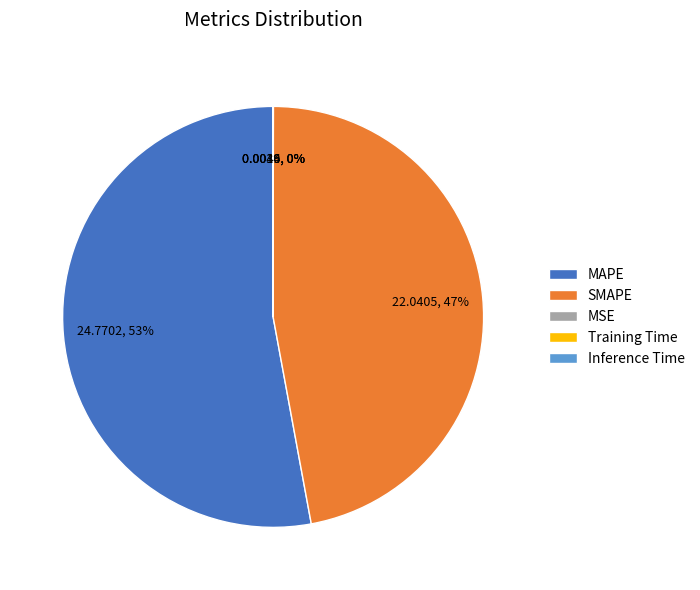

What percentage is the MAPE slice, to the nearest percent?

53%